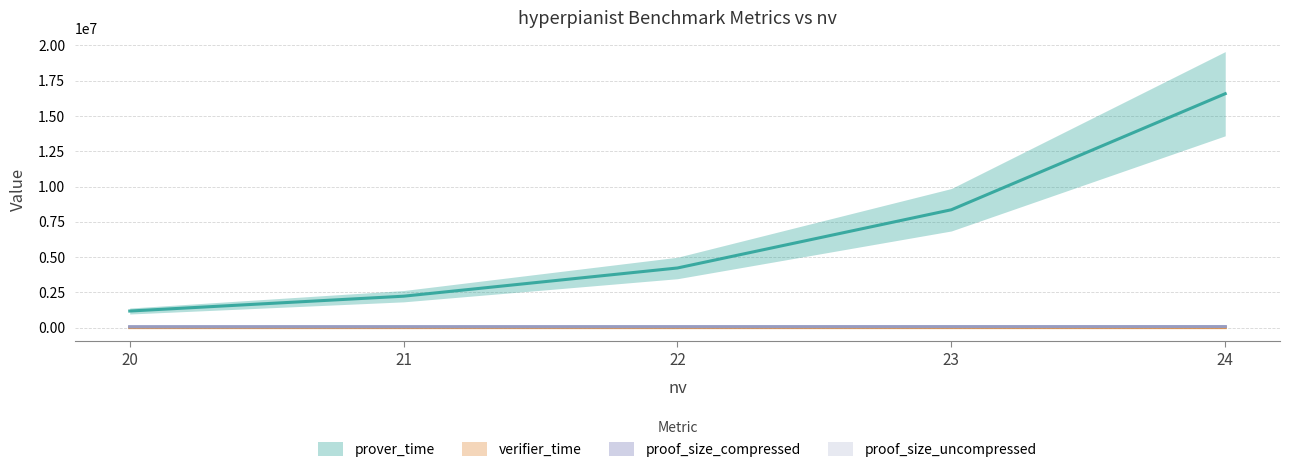

Which series has the widest spread of values?

prover_time